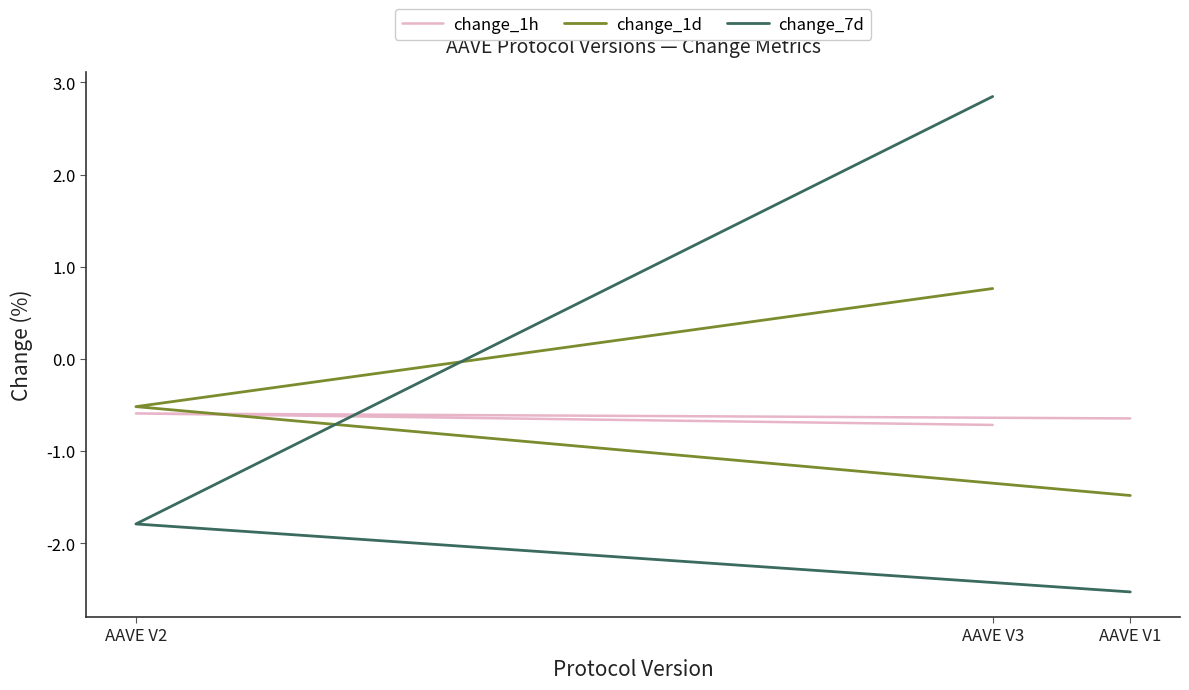

Is it true that change_7d equals -2.5 at AAVE V1?

True